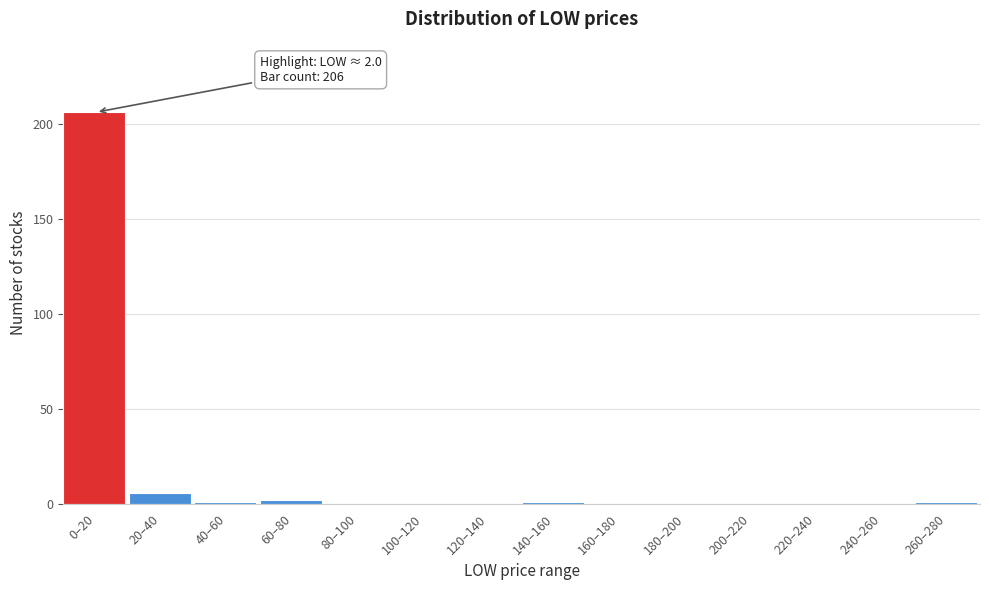

Reading left to right, list all the values displayed in this chart.

0–20=206	20–40=6	40–60=1	60–80=2	80–100=0	100–120=0	120–140=0	140–160=1	160–180=0	180–200=0	200–220=0	220–240=0	240–260=0	260–280=1